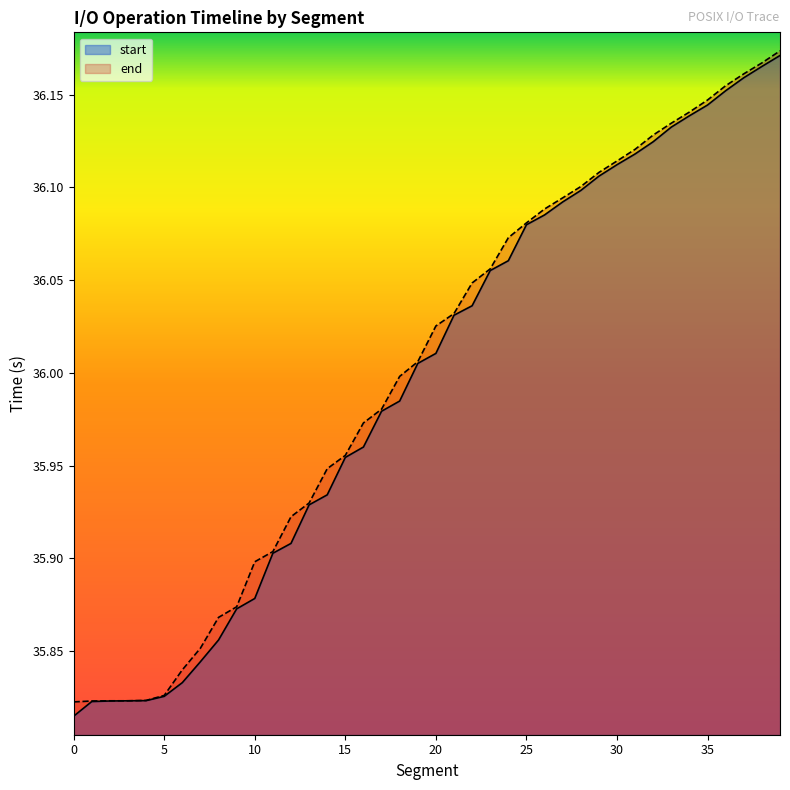

Does the chart display data point markers on the line(s)?

No